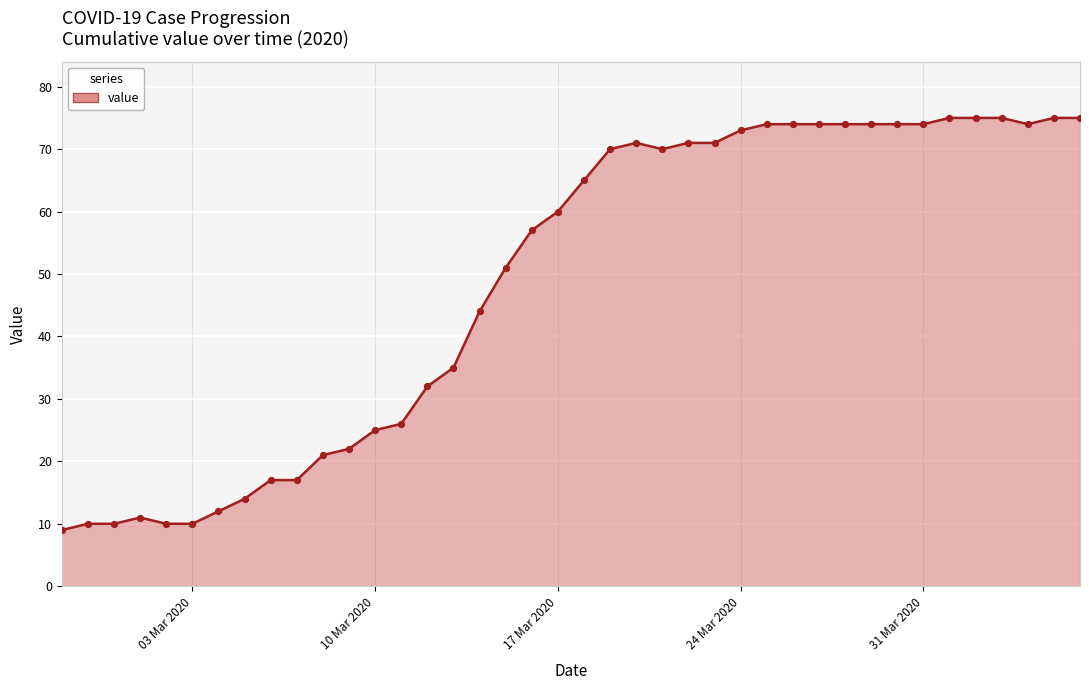

What is the greatest value displayed?

75